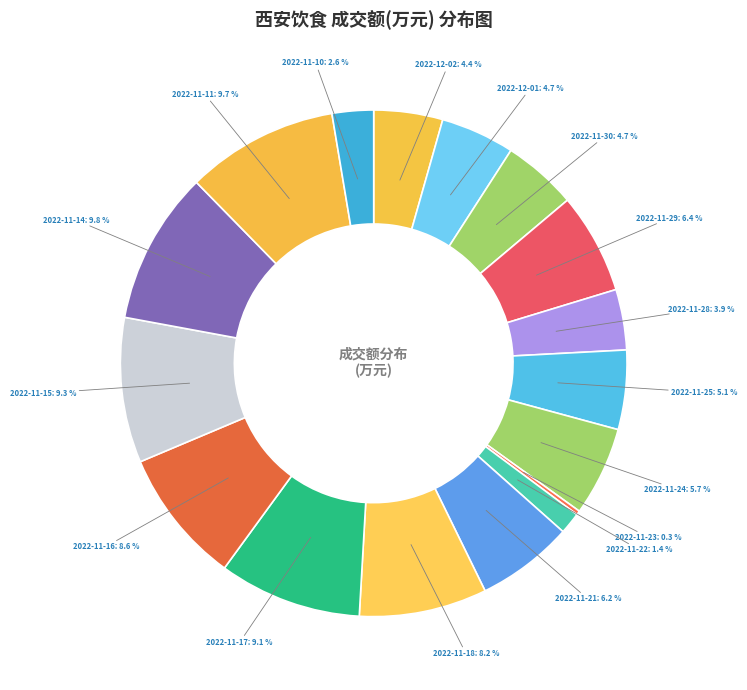

What percentage is the 2022-11-29 slice, to the nearest percent?

6%